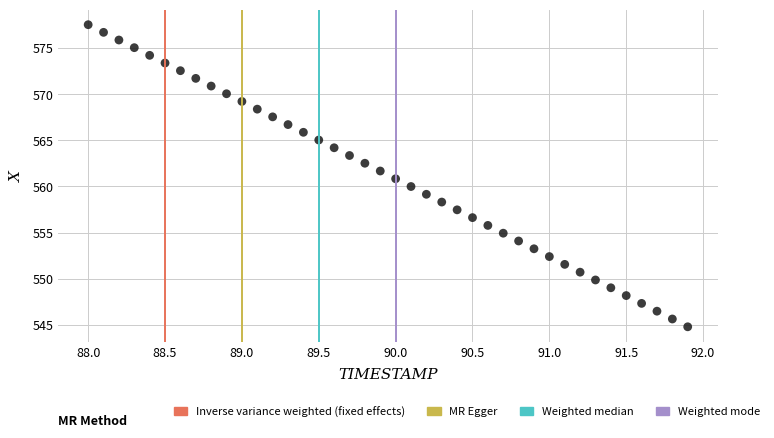

What is the range of X values (max minus min)?

3.9